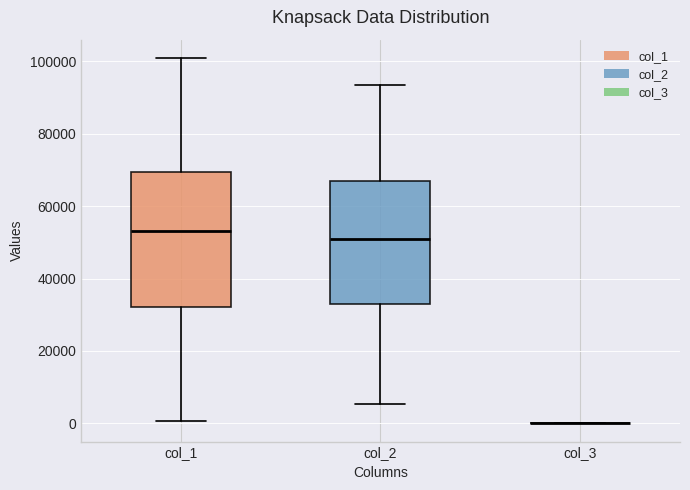

Reading left to right, transcribe this box plot: for each box, give where its median line is, the range the box spans, and where its two whiskers end, as read against the y-axis. The values are not printed on the chart, so give them approximately, as read against the axis.

col_1: median 54000, box 32000 to 70000, whiskers 0 to 100000
col_2: median 50000, box 32000 to 68000, whiskers 6000 to 94000
col_3: box collapsed to a line at 0, whiskers 0 to 0